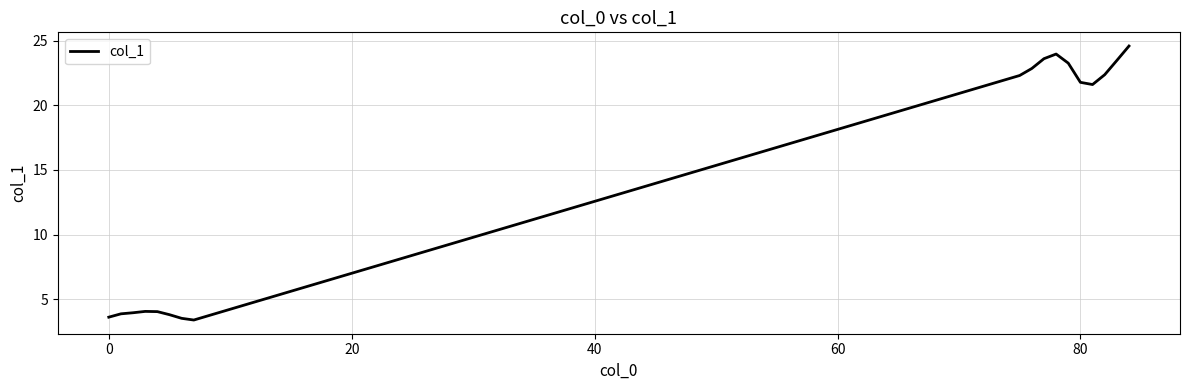

What is the minimum value shown in the chart?

3.4